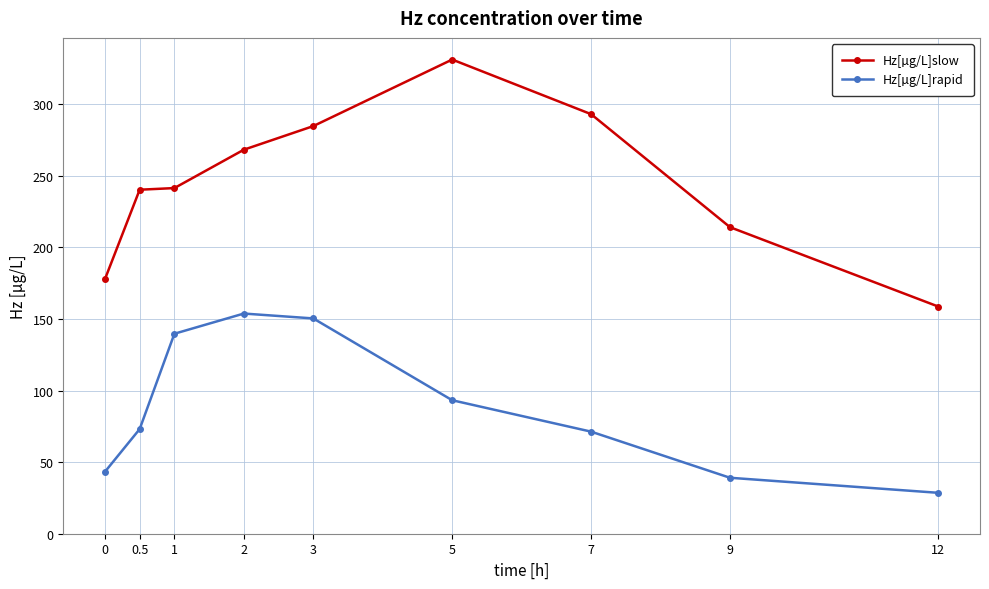

Which series has the largest range (max minus min)?

Hz[µg/L]slow